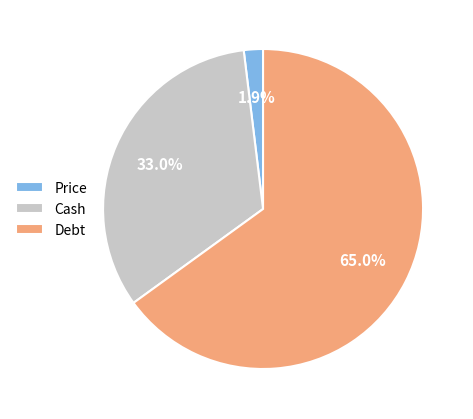

How many segments does this pie chart have?

3